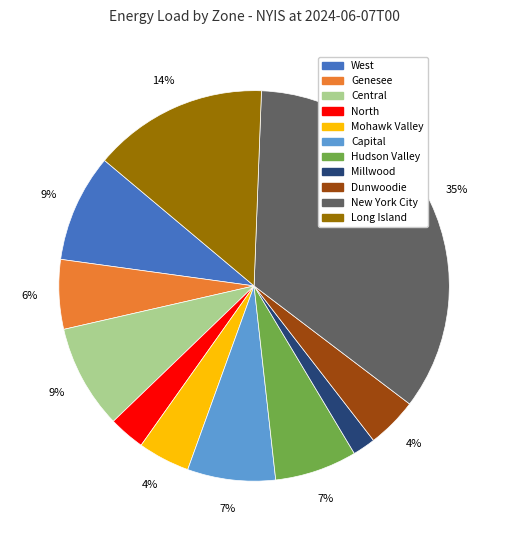

Is the sum of Dunwoodie and Millwood greater than half?

No